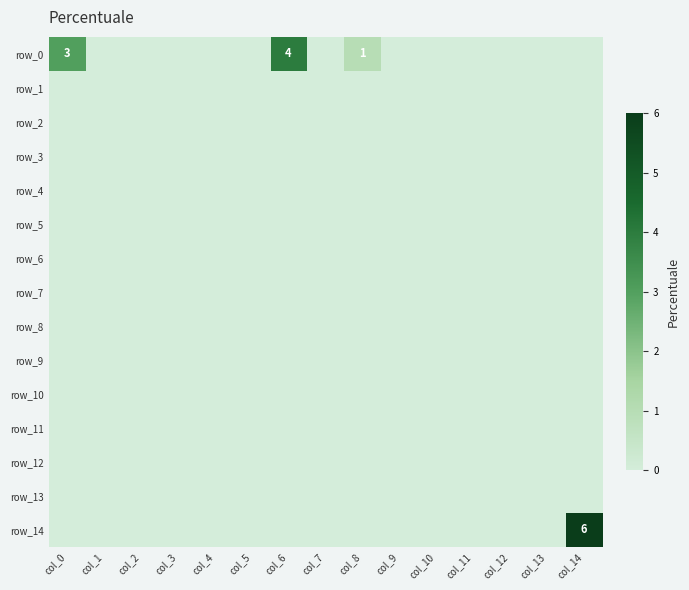

True or false: row_6 has a value of 0 at col_7.

True